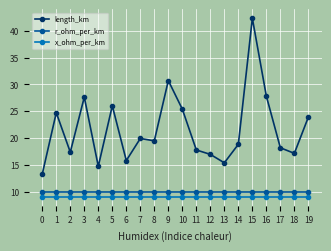

Is the value of length_km at 15 greater than the value of x_ohm_per_km at 8?

Yes